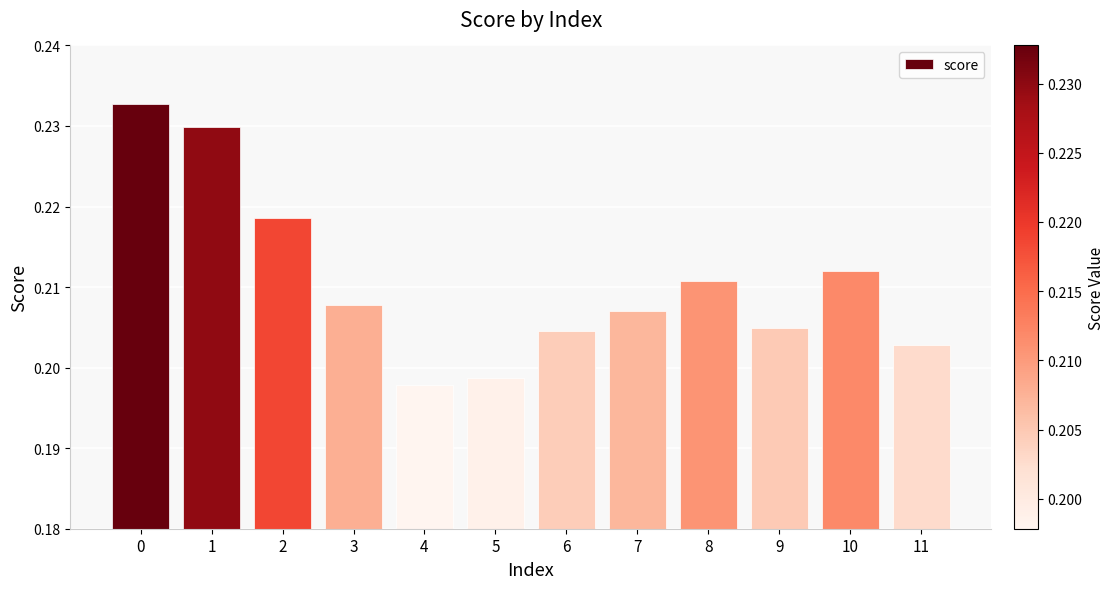

Count the values in the range 0 to 1.

12